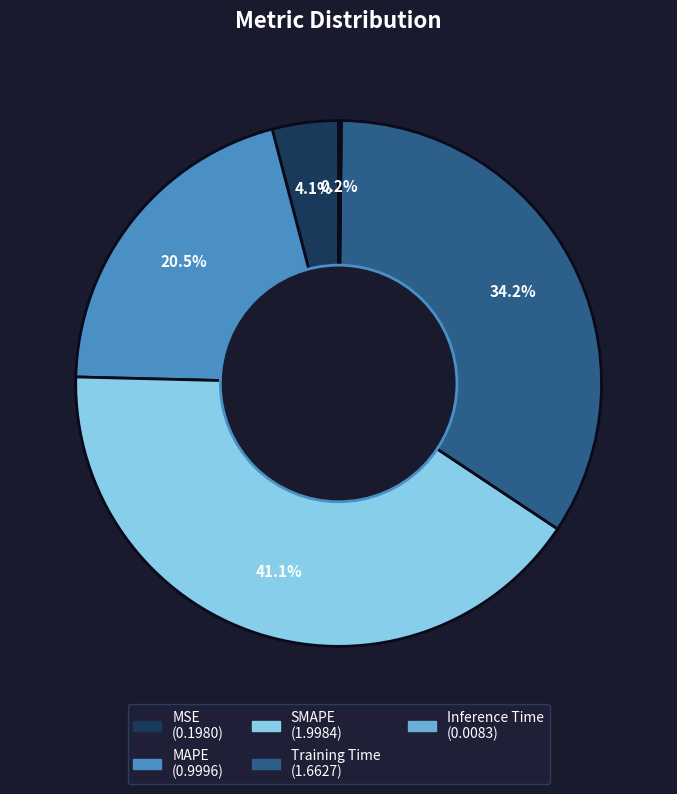

Does MAPE account for over 50% of the chart?

No